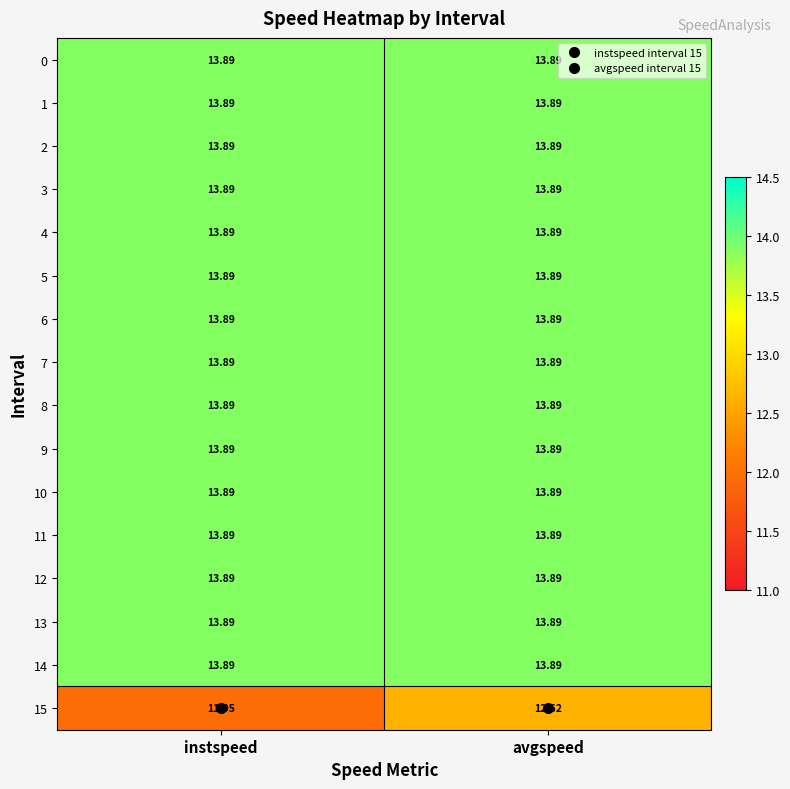

Which category has the lowest value in the 15 series?

instspeed